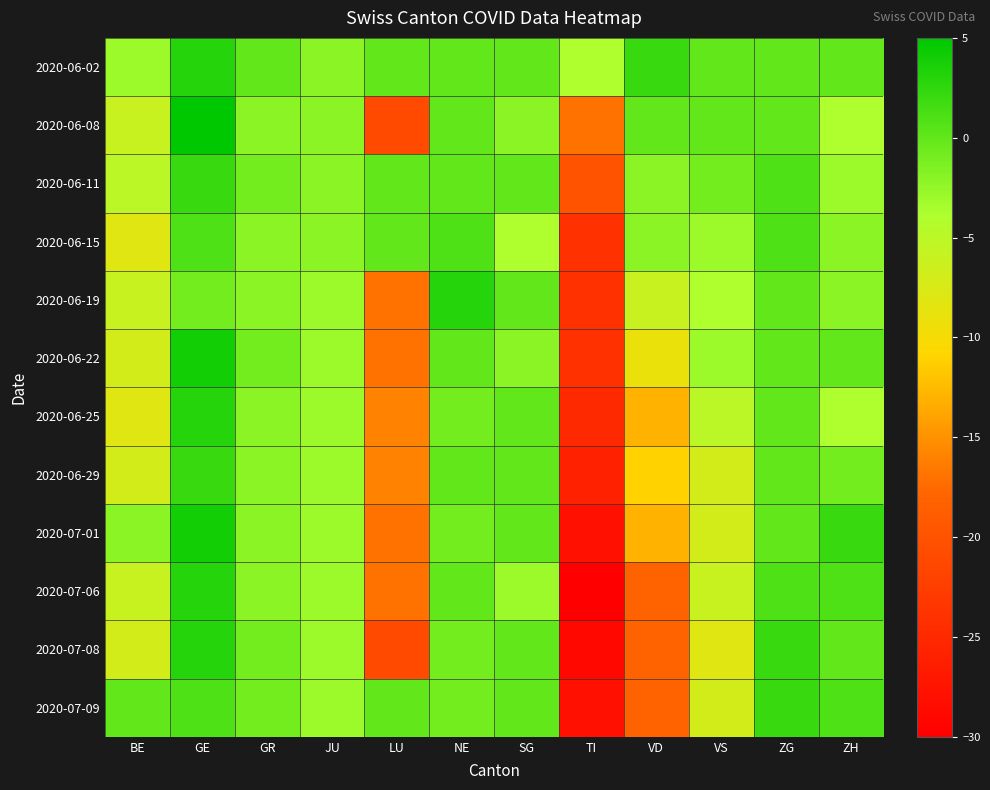

Between BE and GR, which series saw the biggest shift?

2020-06-15